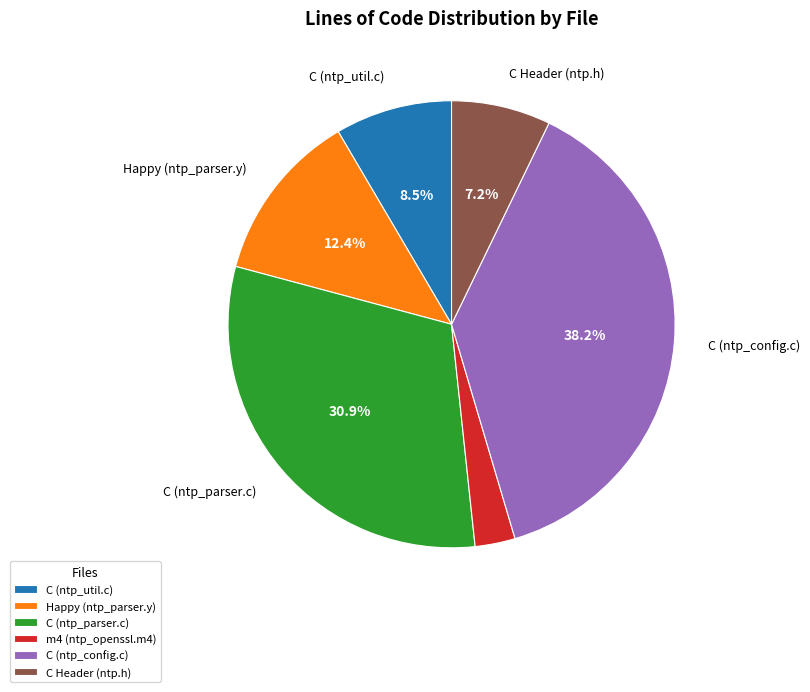

Which slice is the smallest?

m4 (ntp_openssl.m4)